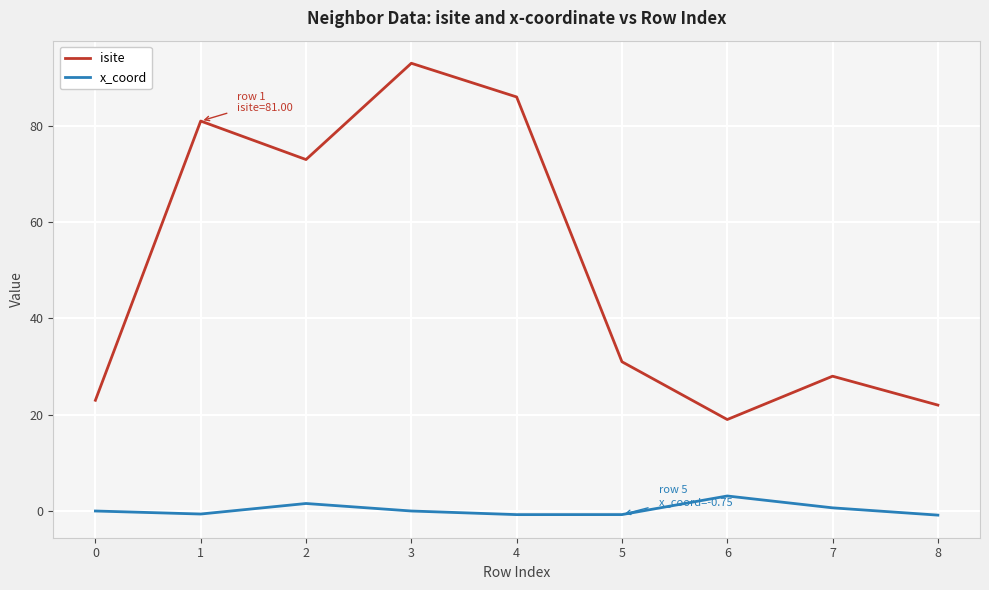

What is the total value across all series at 8?

21.1